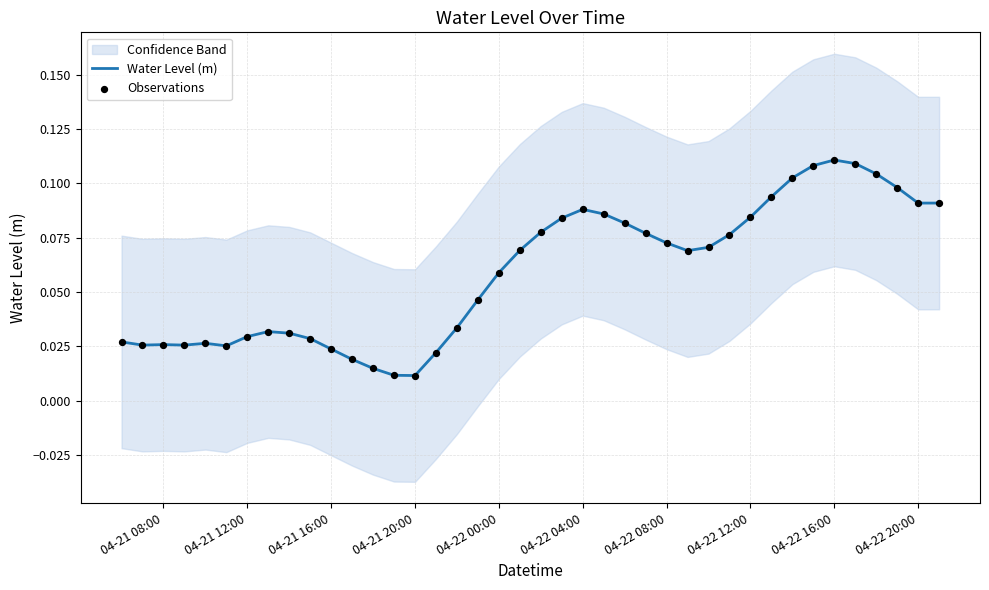

What is the total value across all series at 04-21 20:00?

0.1